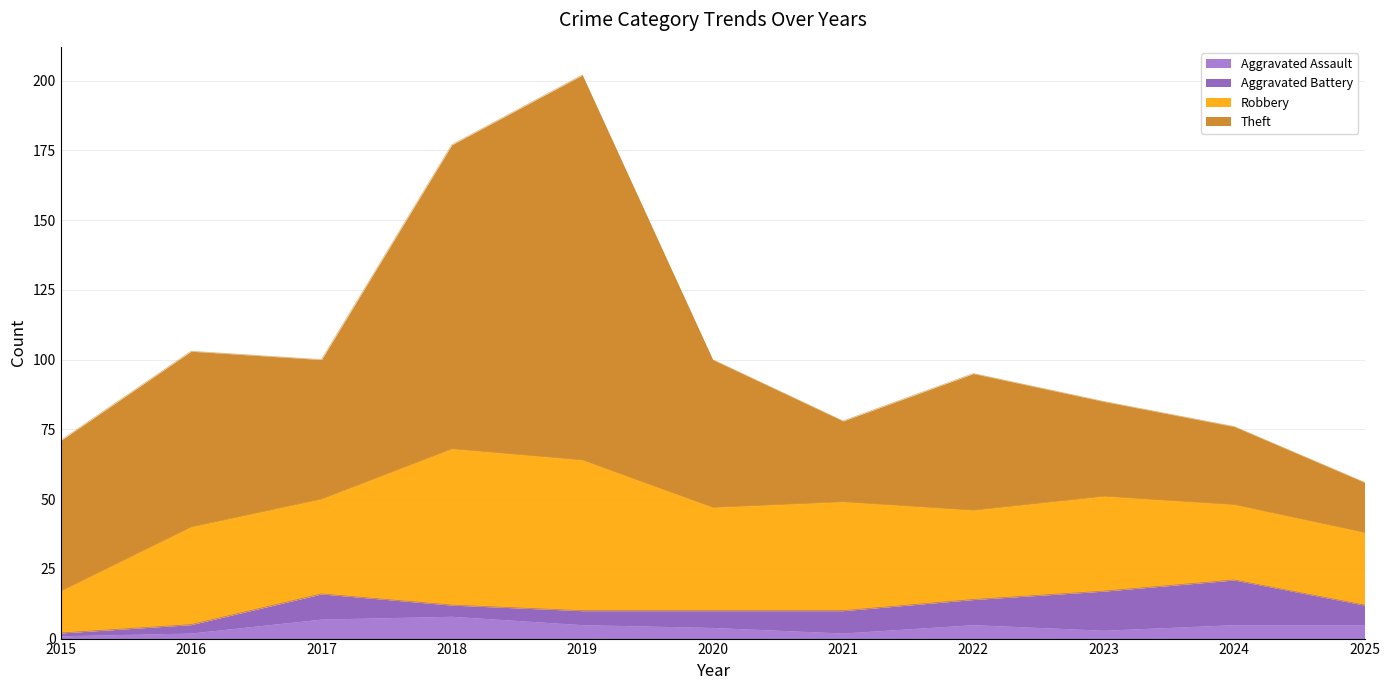

What are all the series names shown in the legend?

Aggravated Assault, Aggravated Battery, Robbery, Theft